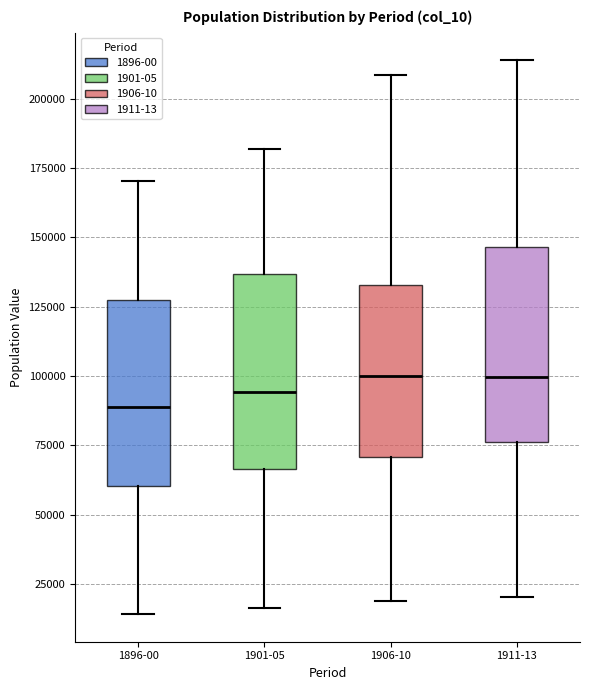

Reading left to right, transcribe this box plot: for each box, give where its median line is, the range the box spans, and where its two whiskers end, as read against the y-axis. The values are not printed on the chart, so give them approximately, as read against the axis.

1896-00: median 90000, box 60000 to 125000, whiskers 15000 to 170000
1901-05: median 95000, box 65000 to 135000, whiskers 15000 to 180000
1906-10: median 100000, box 70000 to 135000, whiskers 20000 to 210000
1911-13: median 100000, box 75000 to 145000, whiskers 20000 to 215000